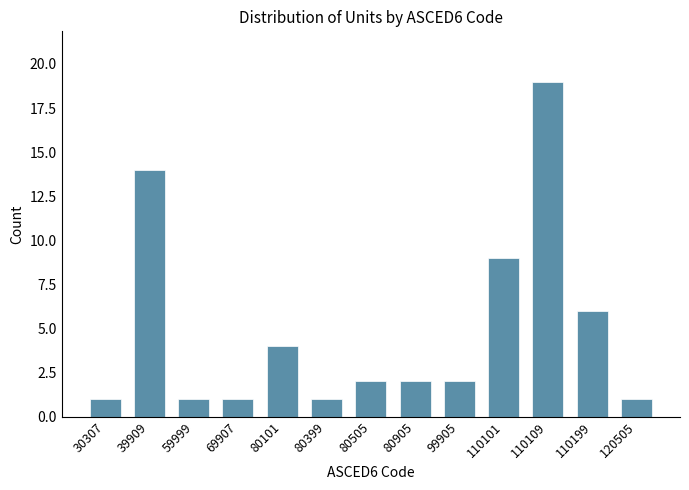

Reading right to left, extract all data points from this chart.

120505=1	110199=6	110109=19	110101=9	99905=2	80905=2	80505=2	80399=1	80101=4	69907=1	59999=1	39909=14	30307=1